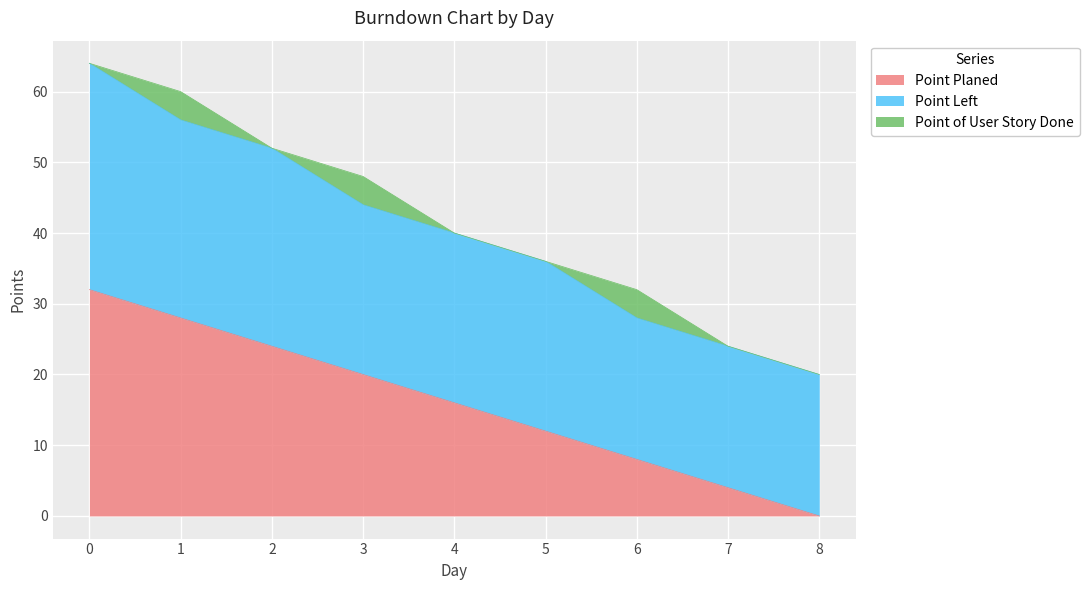

How many values in the Point Left series exceed 24?

3